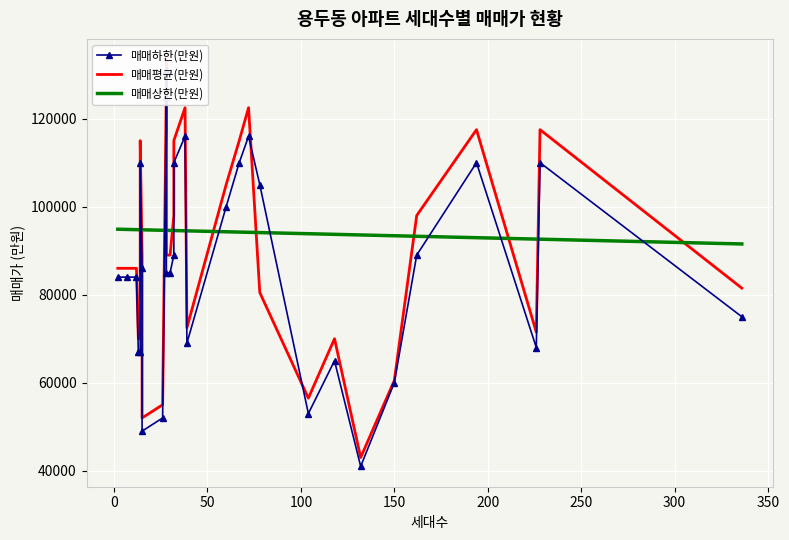

At which category does the chart reach its minimum across all series?

132